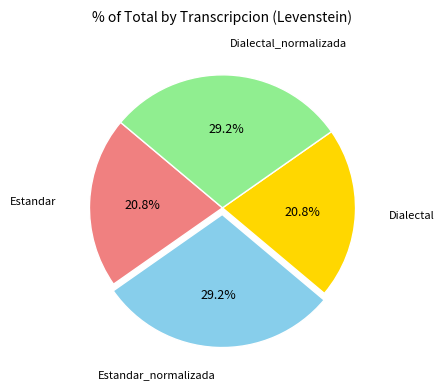

How many segments does this pie chart have?

4